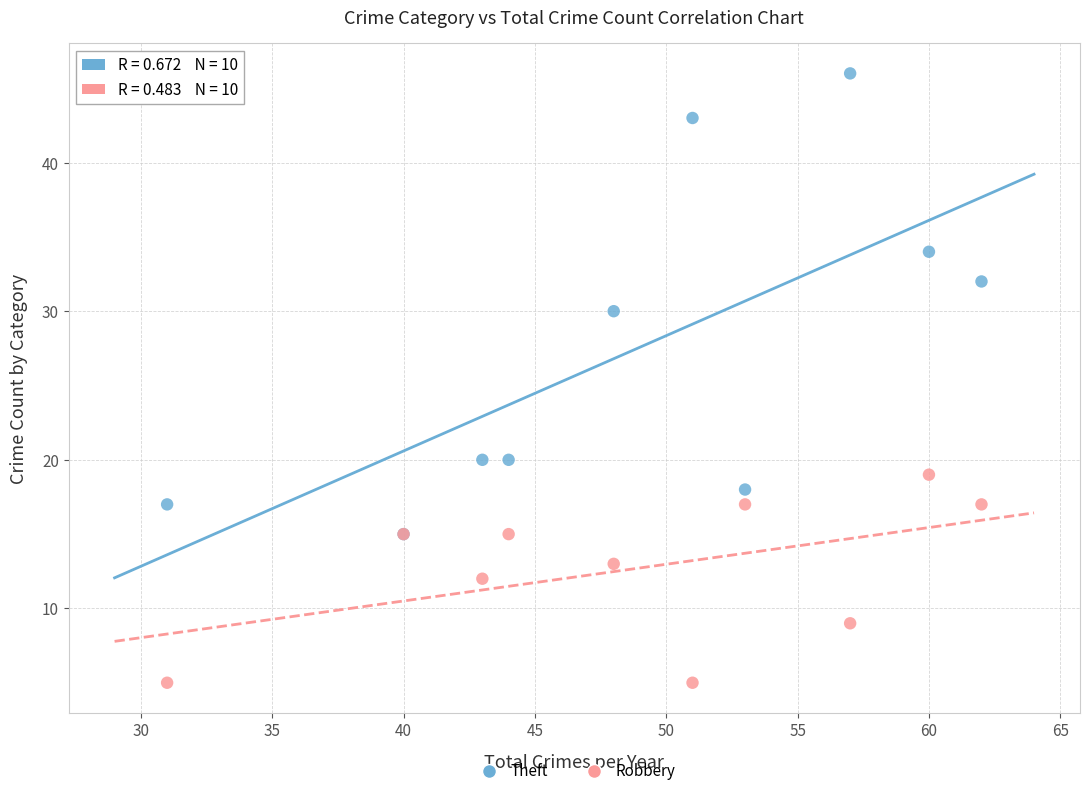

Which series has the largest Y range (max minus min)?

Theft